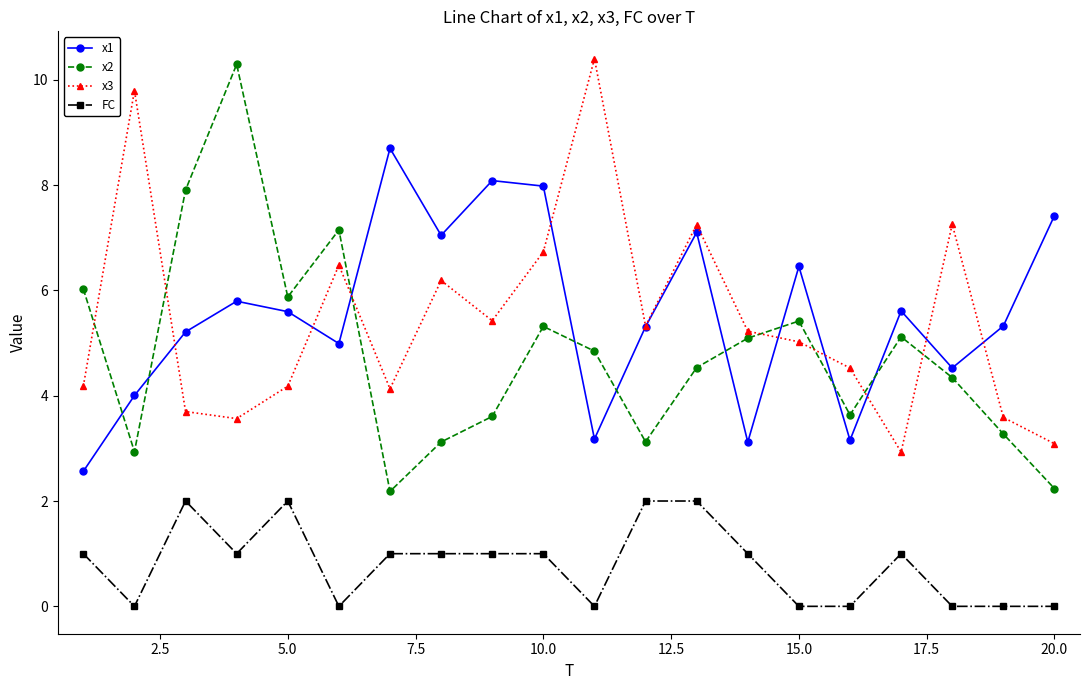

True or false: FC has more than 1 interior local peaks.

True